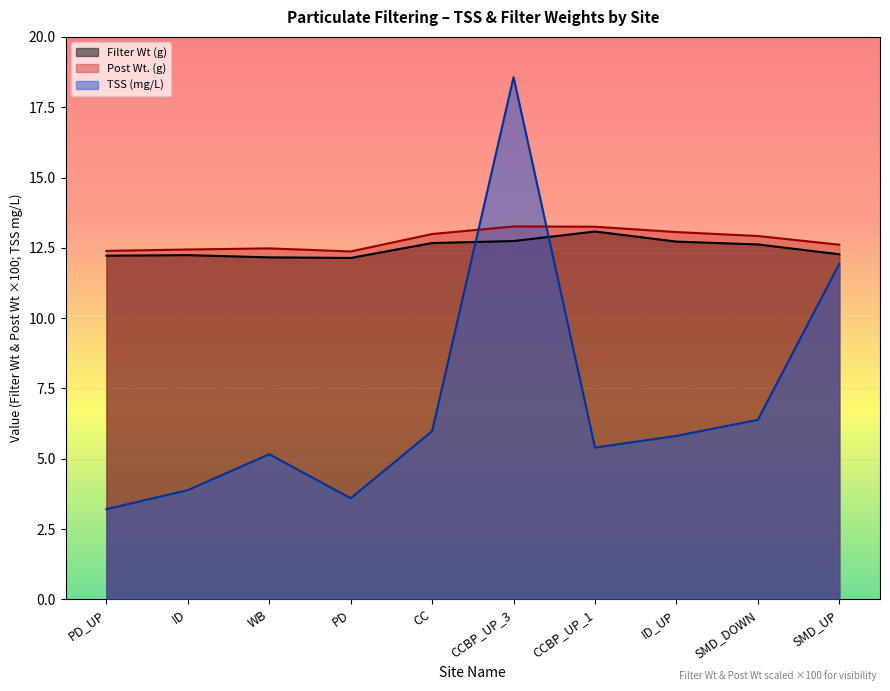

In TSS (mg/L), how many points are lower than both neighbors (excluding endpoints)?

2